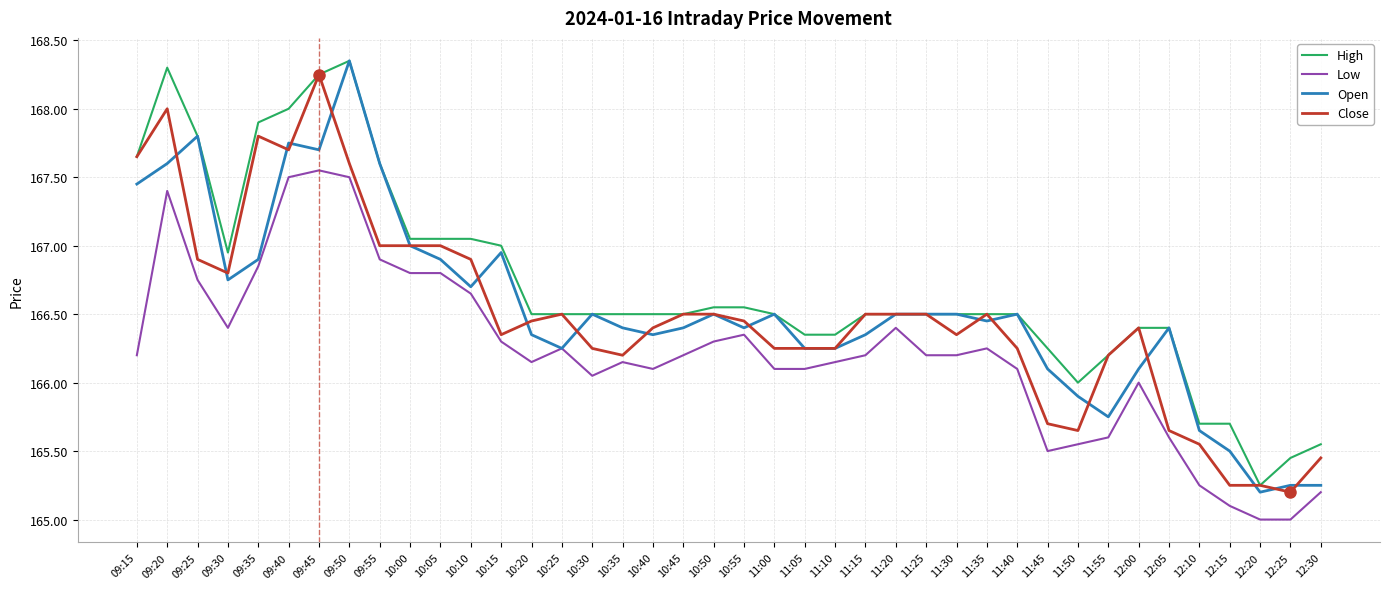

What is the sum of the High values at 12:05 and 09:20?

334.7